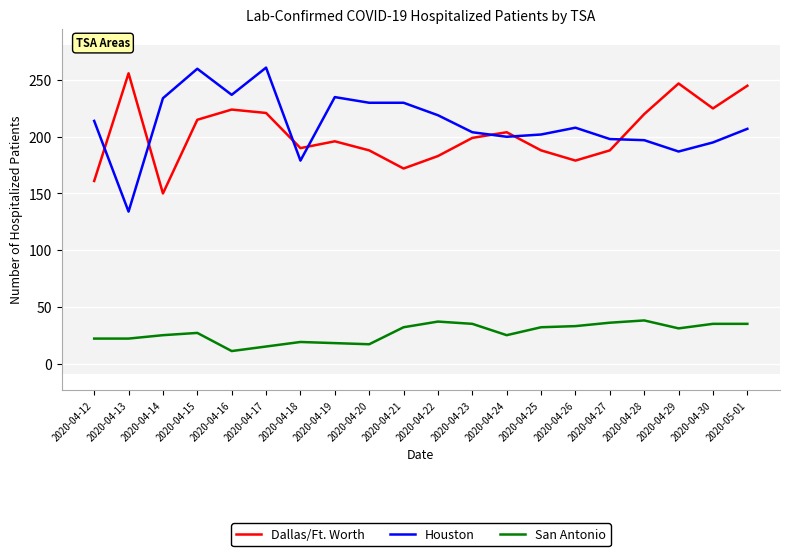

What is the sum of the Dallas/Ft. Worth values at 2020-04-21 and 2020-04-20?

360